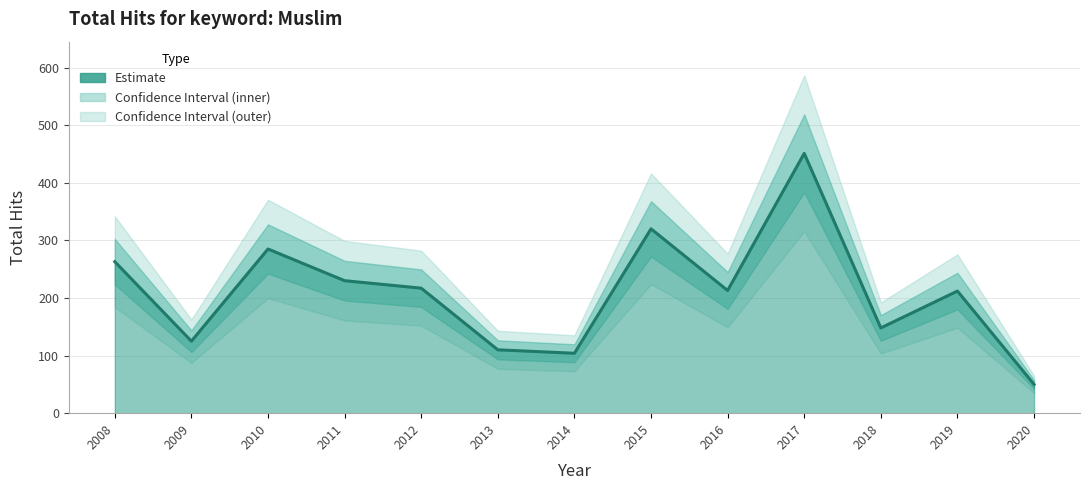

What is the change in value from 2010 to 2015?

+35